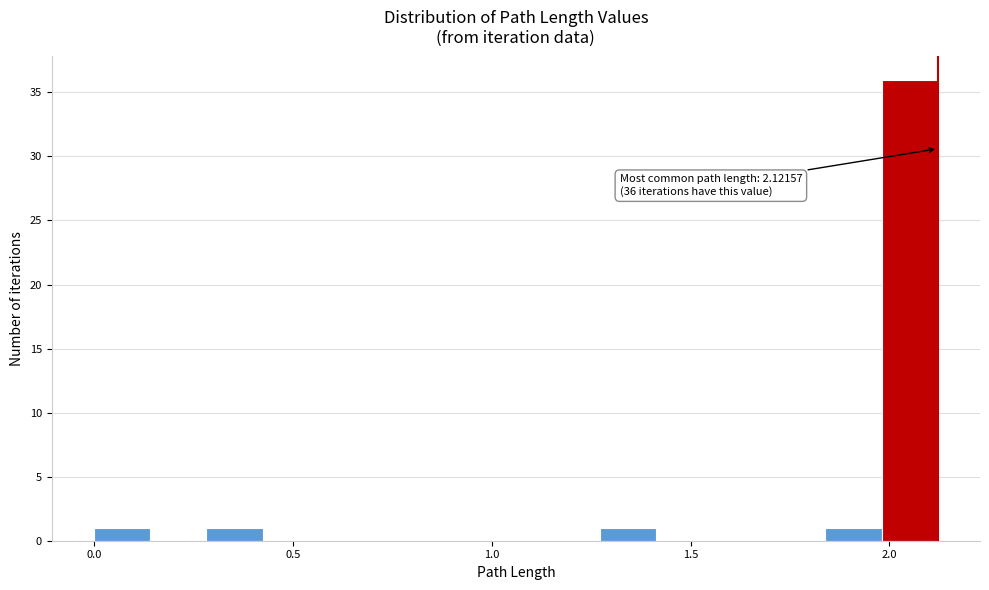

Read against the x-axis, roughly where is the centre of the tallest bar?

2.05